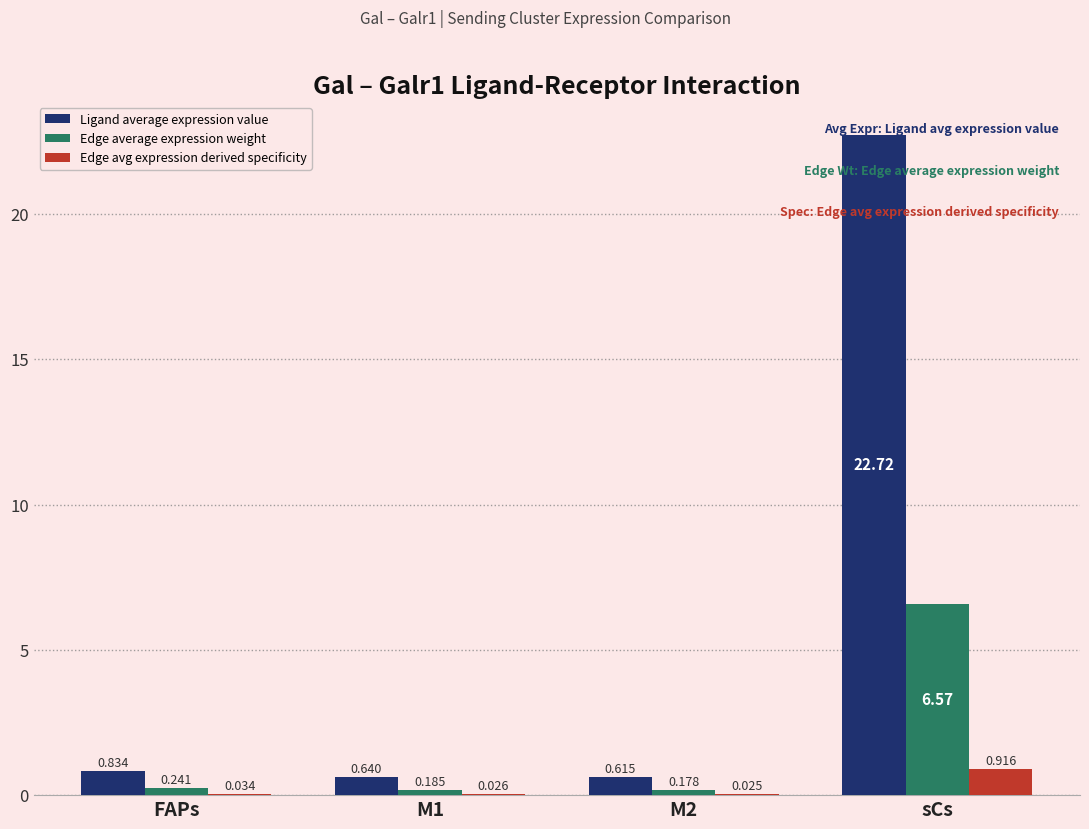

Between FAPs and sCs, which series saw the biggest shift?

Ligand average expression value